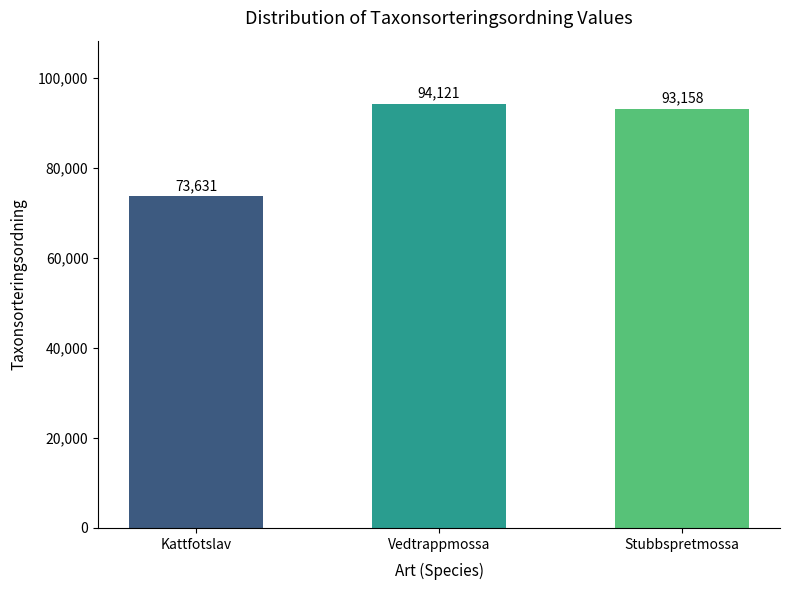

At which label does the data first exceed 93158?

Vedtrappmossa